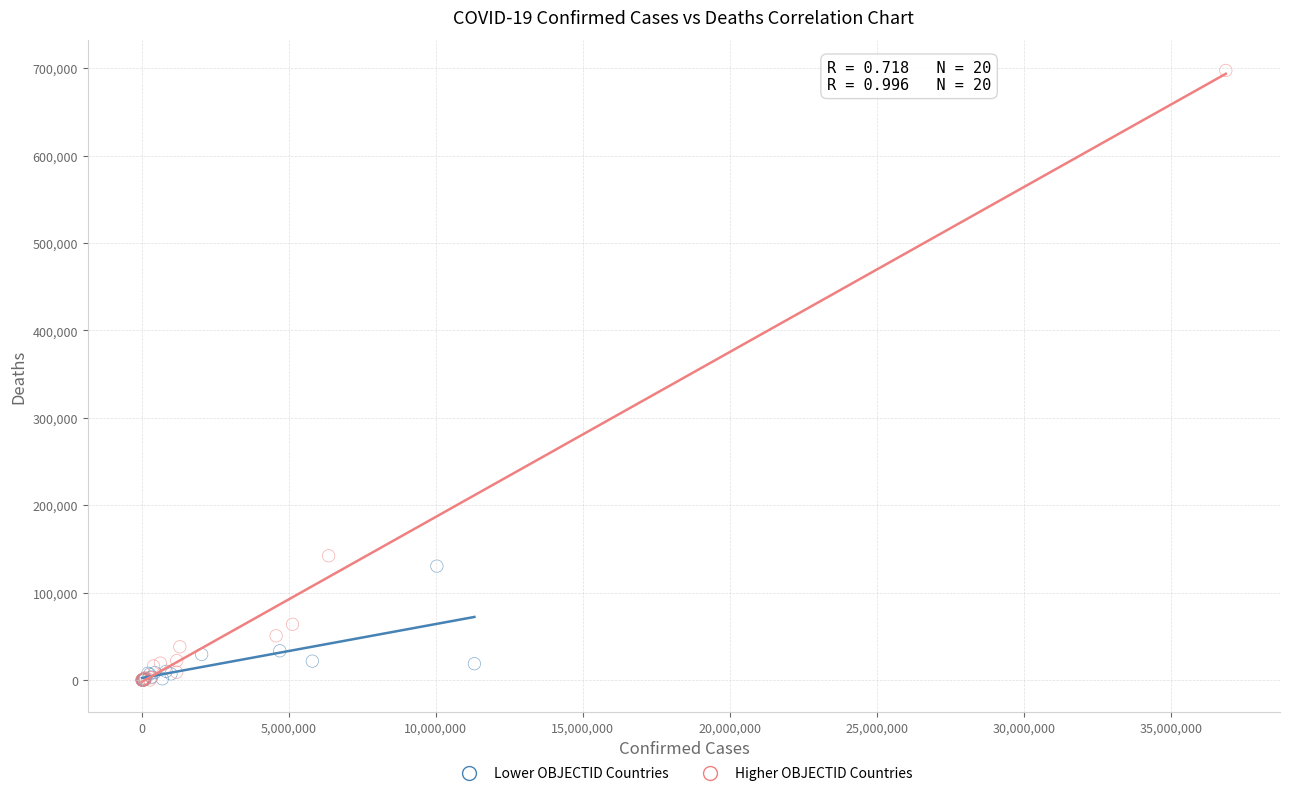

Which series contains the highest Y value?

Higher OBJECTID Countries